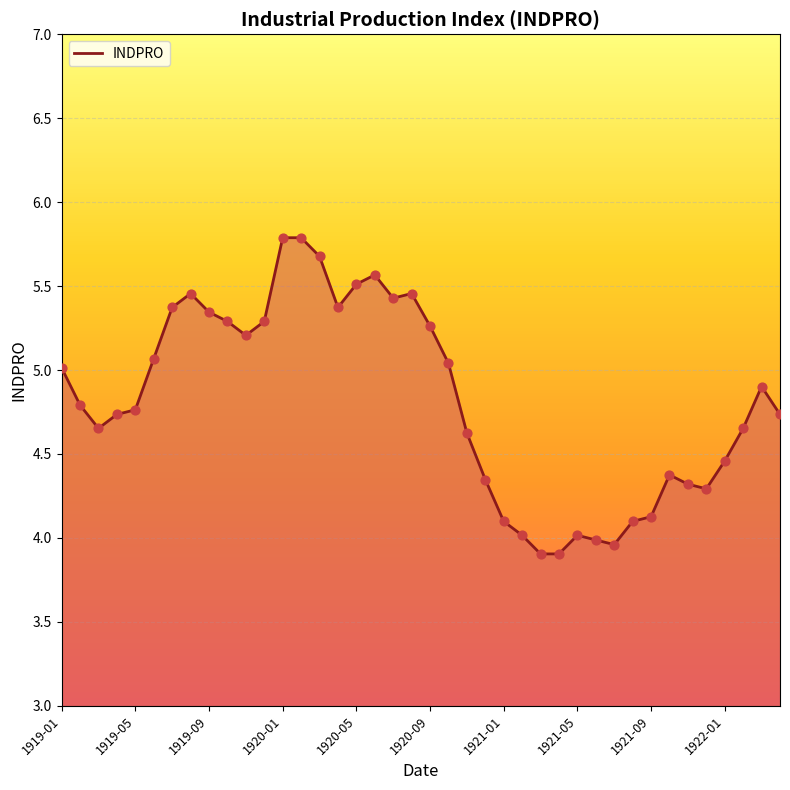

Approximately how many times larger is the value at 1919-11 compared to 1922-04?

1.1